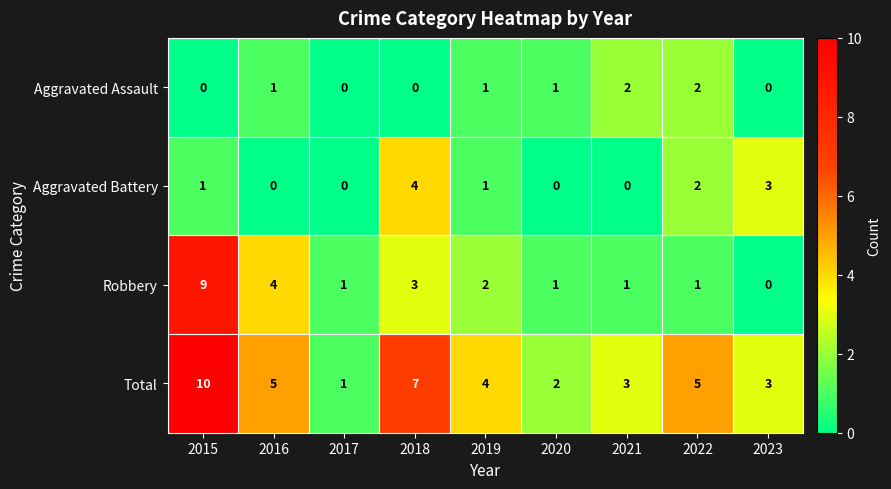

The Total series shows 5 at 2022. True or false?

True